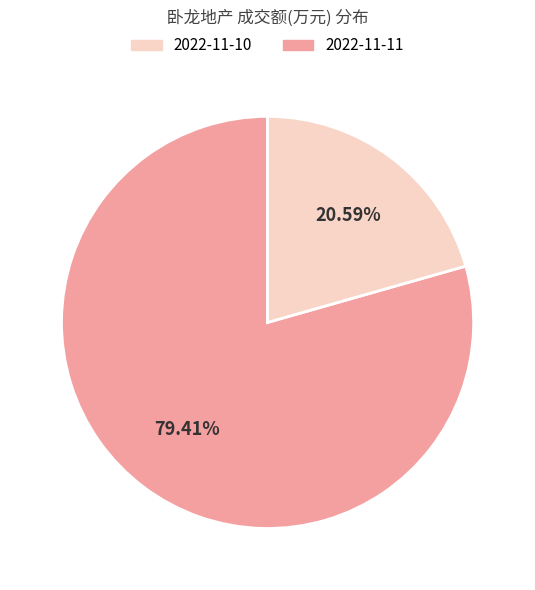

Does any single category account for the majority?

Yes